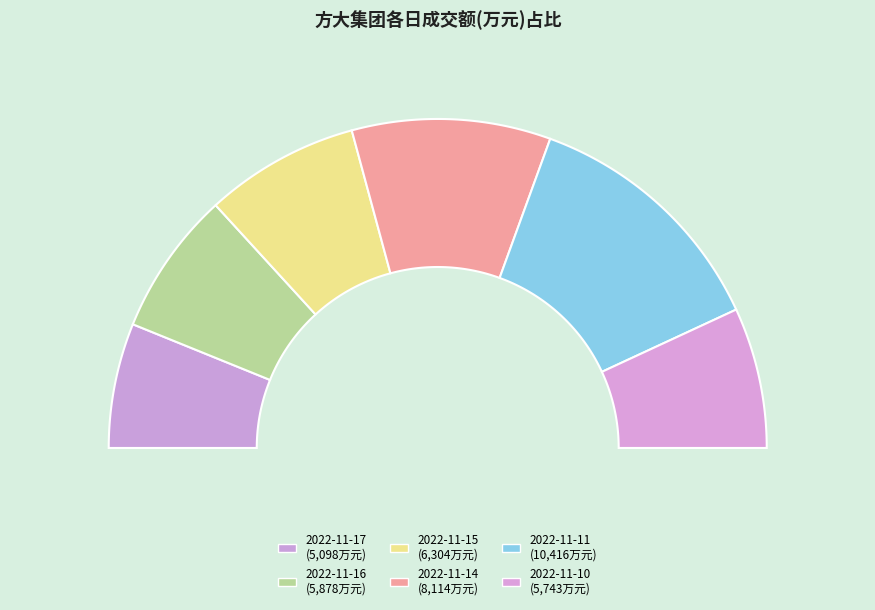

Approximately how many times larger is the value at 2022-11-10 compared to 2022-11-16?

1.0